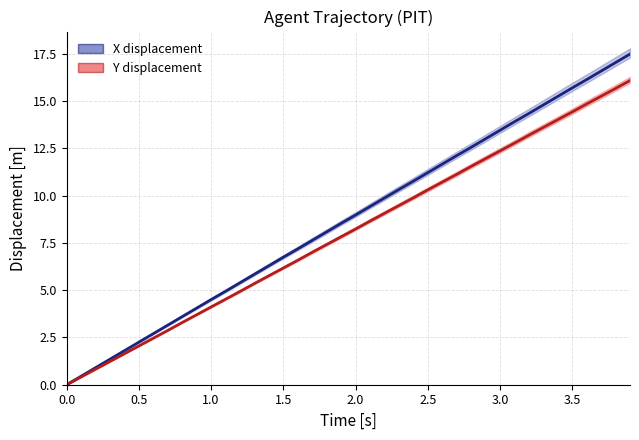

Reading left to right, transcribe all the data shown in this chart.

X displacement: 0.0	0.4	0.9	1.3	1.8	2.2	2.7	3.2	3.6	4.1	4.5	4.9	5.4	5.8	6.3	6.7	7.2	7.6	8.1	8.5	9.0	9.4	9.9	10.3	10.8	11.2	11.7	12.1	12.6	13.0	13.4	13.9	14.3	14.8	15.2	15.7	16.1	16.6	17.0	17.5
Y displacement: 0.0	0.4	0.8	1.2	1.6	2.0	2.5	2.9	3.3	3.7	4.1	4.5	4.9	5.3	5.8	6.2	6.6	7.0	7.4	7.8	8.2	8.7	9.1	9.5	9.9	10.3	10.7	11.1	11.5	12.0	12.4	12.8	13.2	13.6	14.0	14.4	14.8	15.2	15.7	16.1